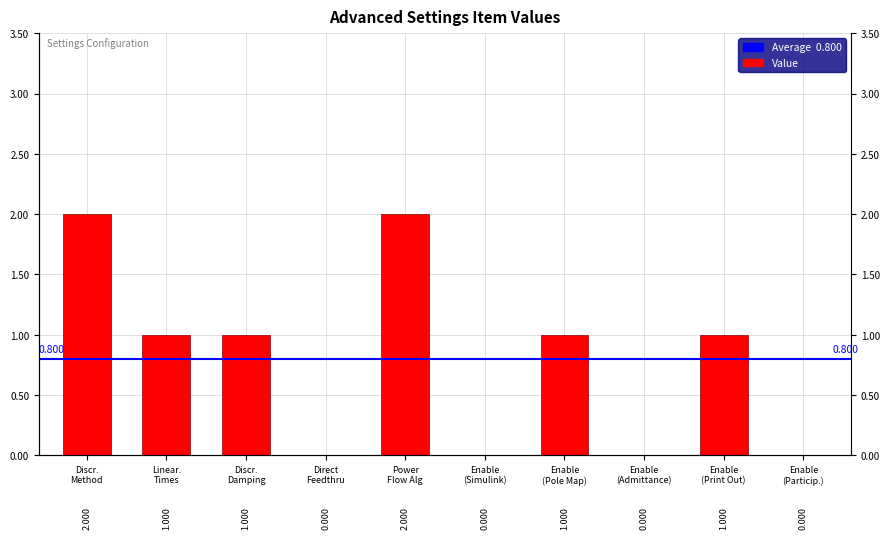

Where is the data nearest to the value 1?

Linear. Times